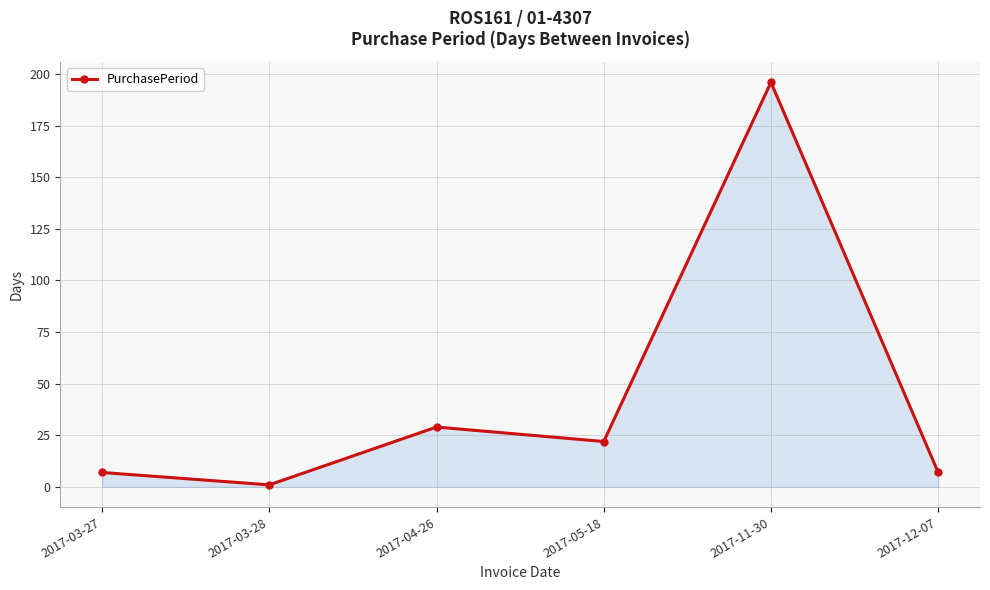

How many lines are shown in the chart?

1